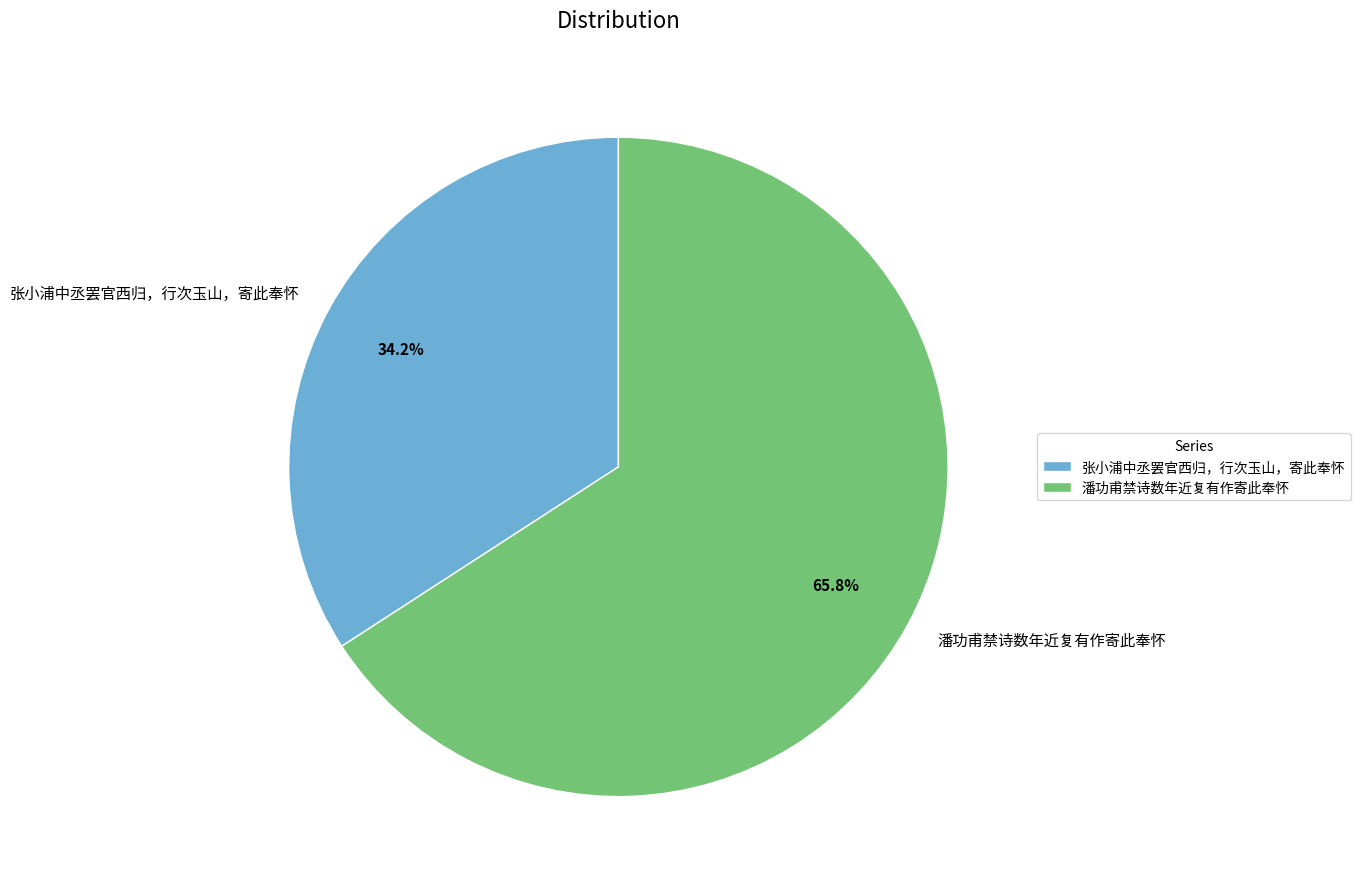

The 潘功甫禁诗数年近复有作寄此奉怀 slice represents 66% of the pie. True or false?

True